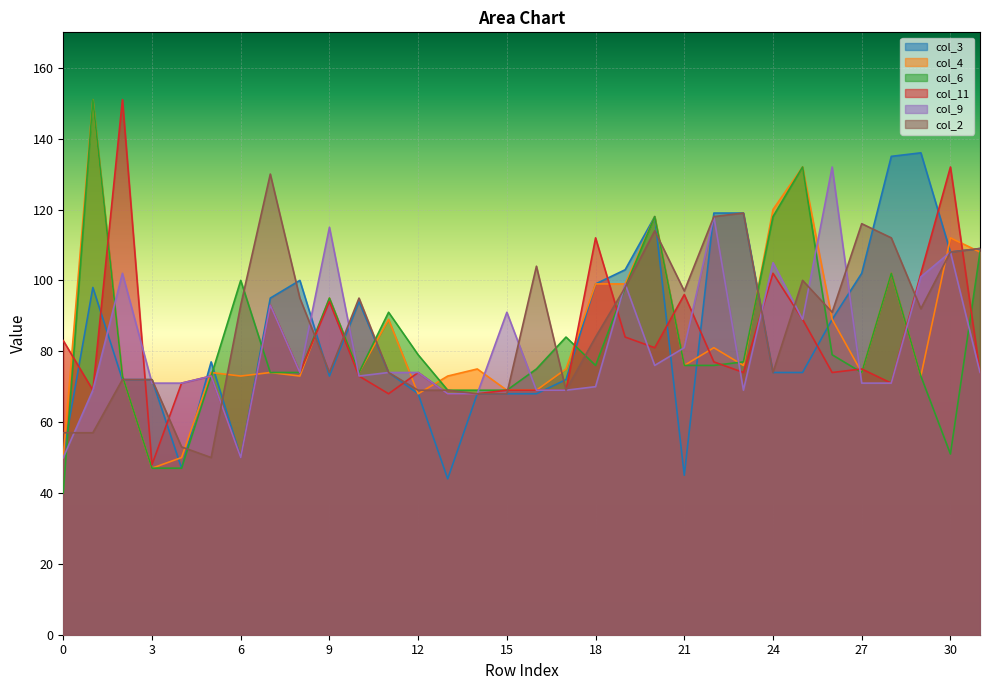

Which has a higher value, 7 or 10?

7